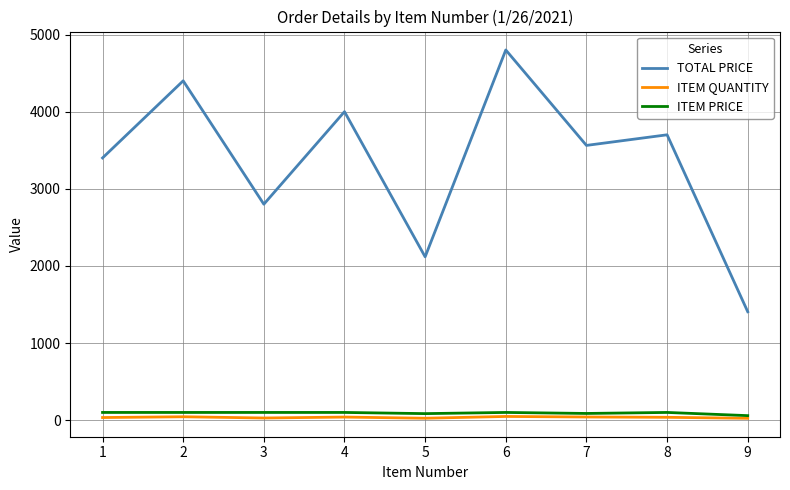

Which series has the largest range (max minus min)?

TOTAL PRICE